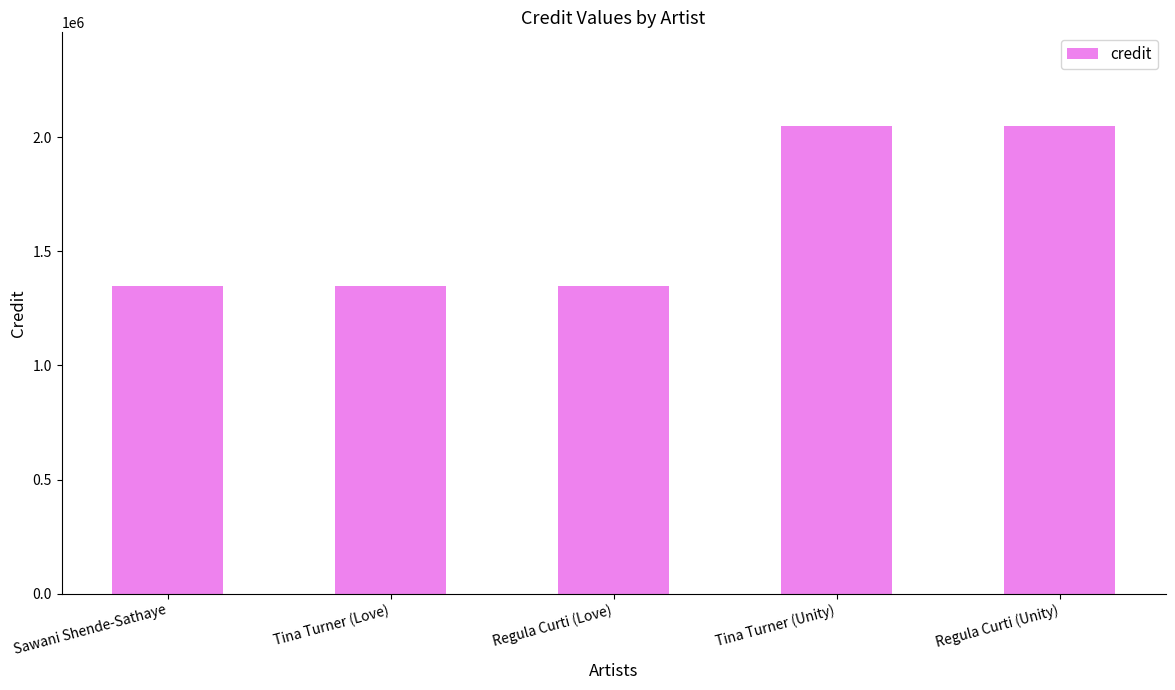

Reading left to right, extract all data points from this chart.

Sawani Shende-Sathaye=1350428	Tina Turner (Love)=1350428	Regula Curti (Love)=1350428	Tina Turner (Unity)=2050674	Regula Curti (Unity)=2050674